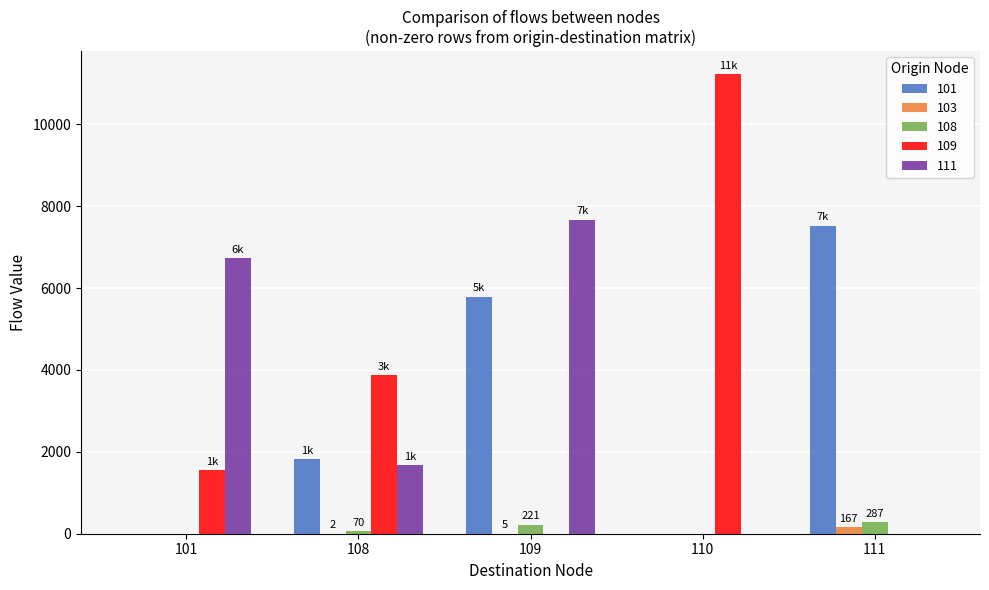

Which series has the largest range (max minus min)?

109